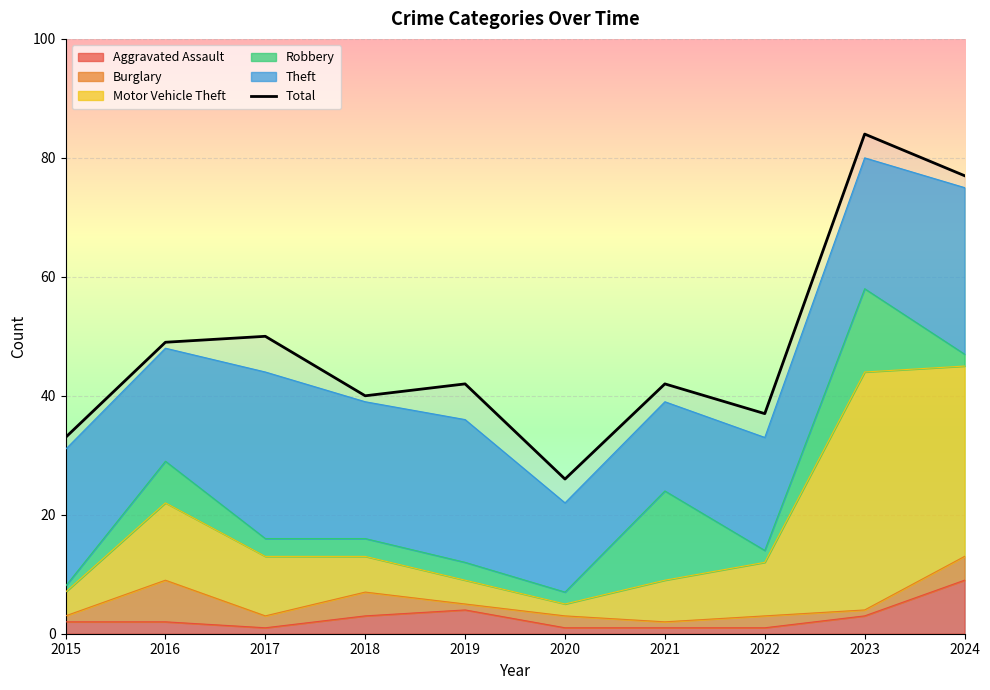

List the labels in order of value, smallest first.

2020, 2015, 2022, 2018, 2019, 2021, 2016, 2017, 2024, 2023